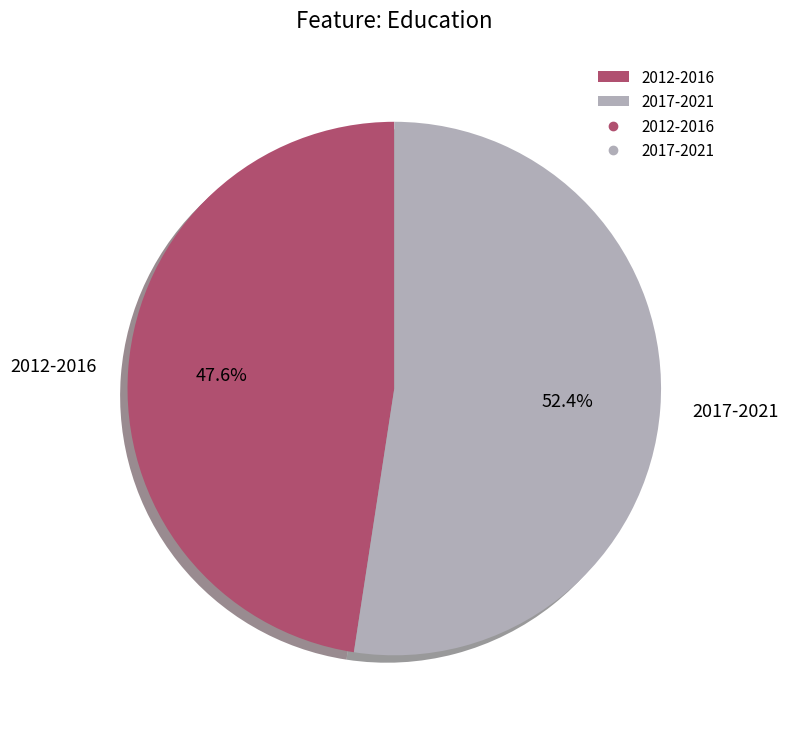

What is the ratio of the value at 2017-2021 to the value at 2012-2016?

1.1